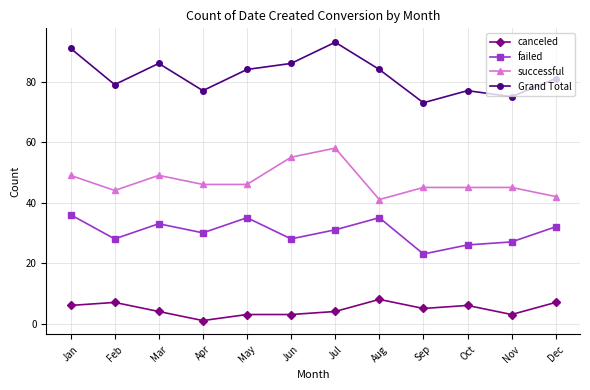

What value does the Grand Total series have at Oct, to the nearest 10?

80